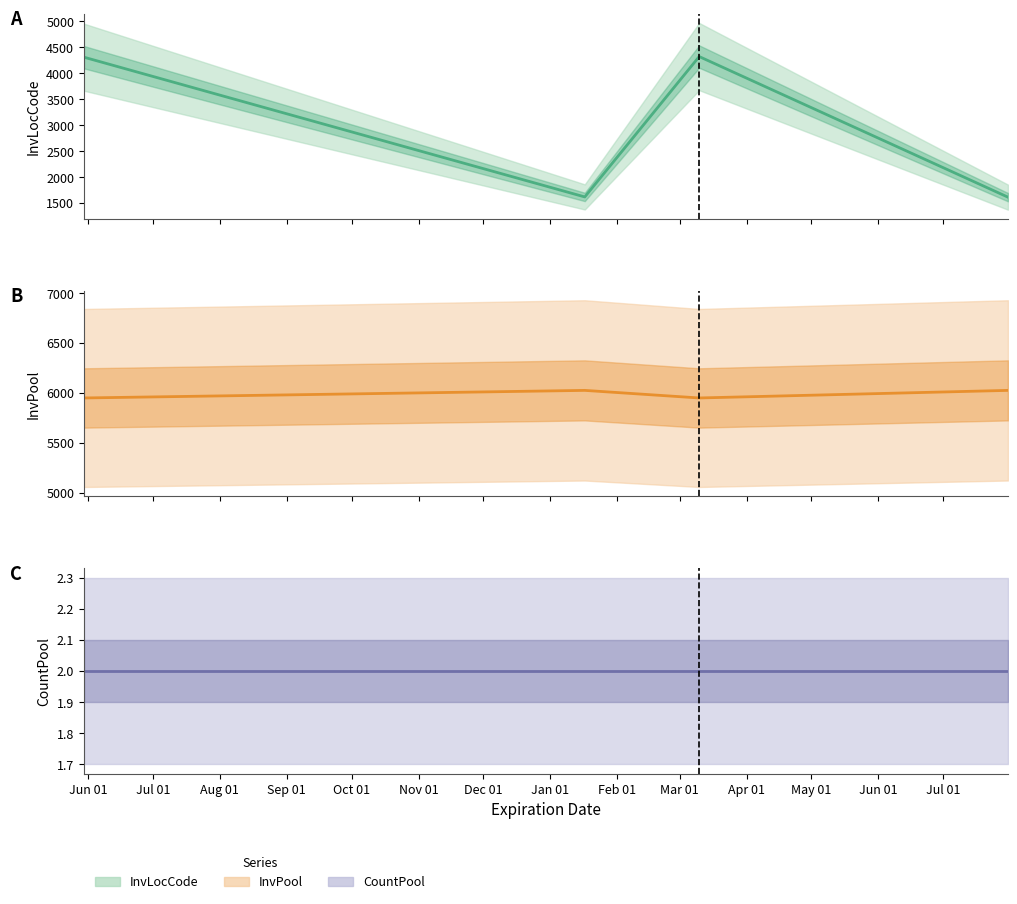

Which category has the highest value in the InvPool series?

Jul 01